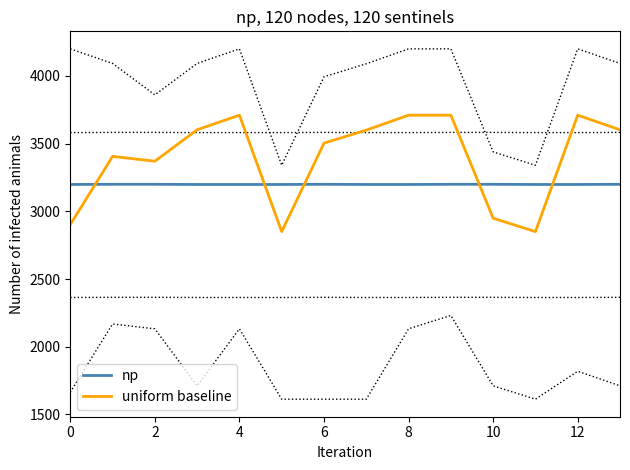

At which category is the sum across all series the highest?

9